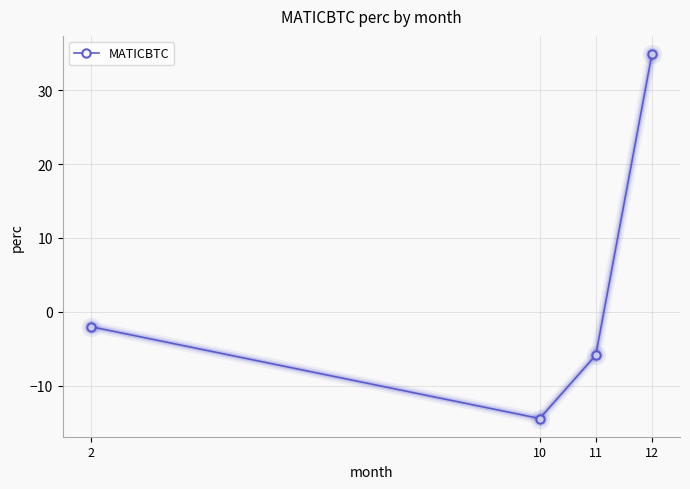

Where is the data nearest to the value 10?

2